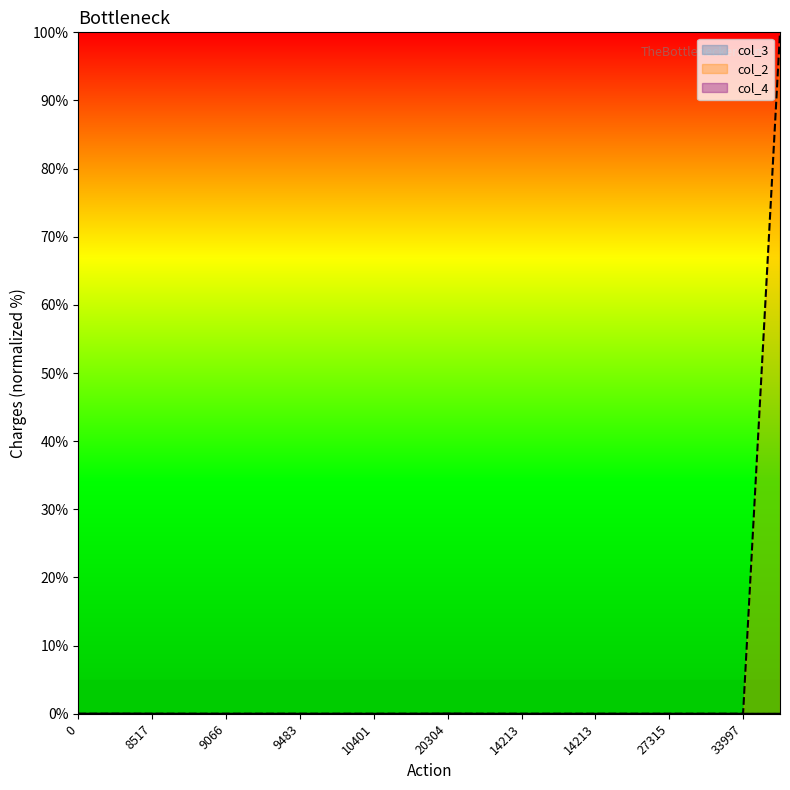

How many series are shown in this chart?

3